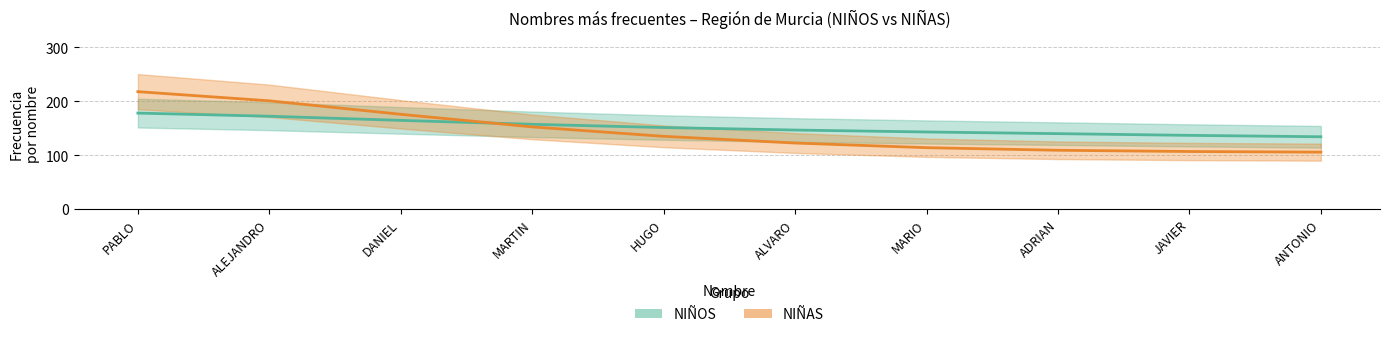

True or false: NIÑOS has a value of 172.0 at ALEJANDRO.

True